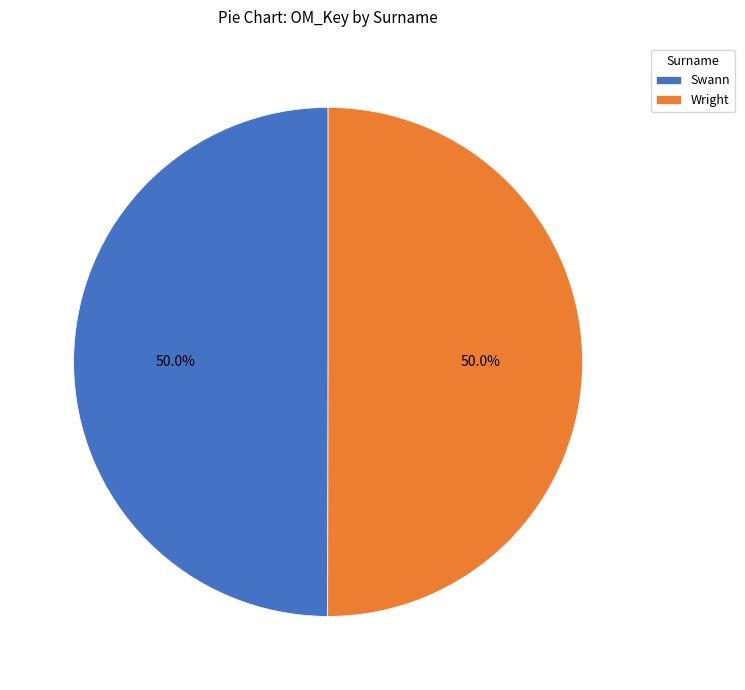

What is the ratio of the value at Swann to the value at Wright?

1.0